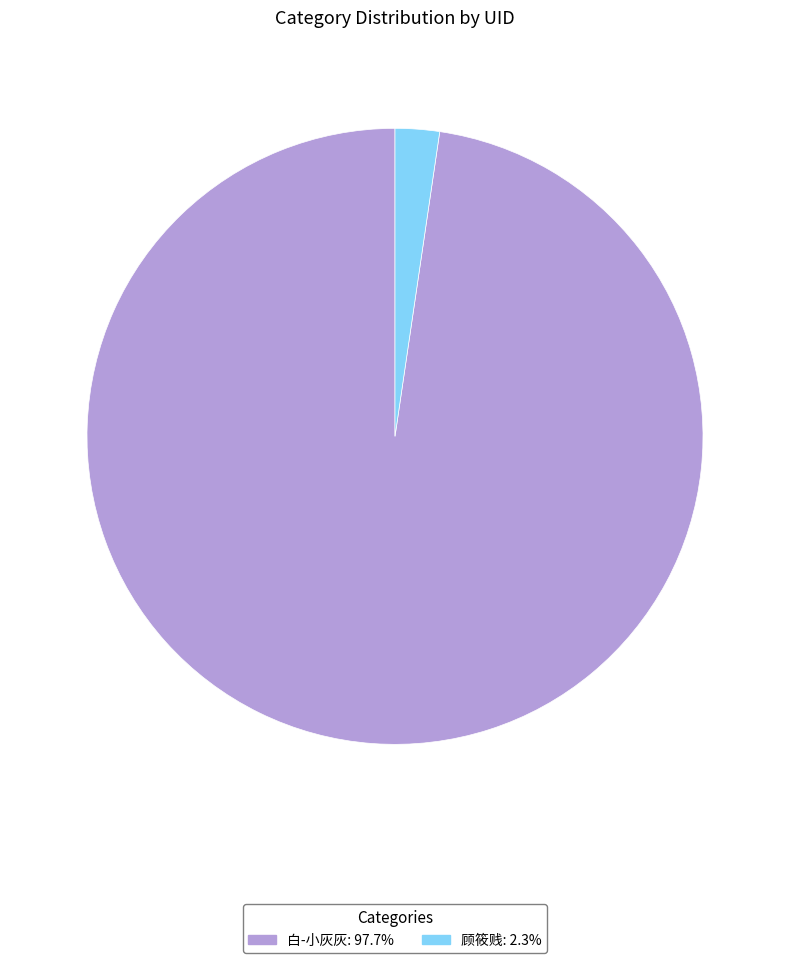

Which slice represents more than half of the pie?

白-小灰灰